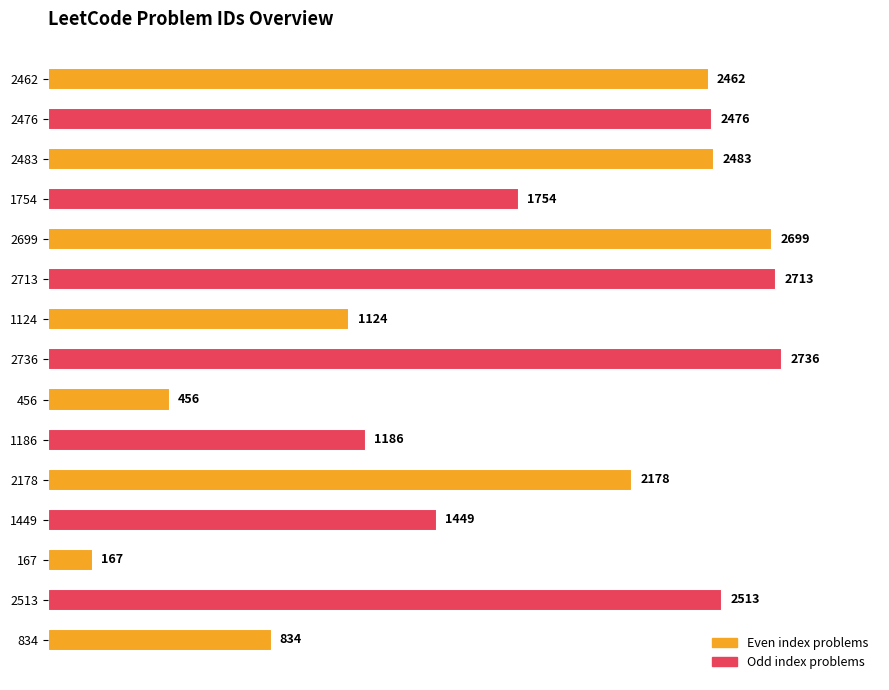

Rank the categories by value from highest to lowest.

2736, 2713, 2699, 2513, 2483, 2476, 2462, 2178, 1754, 1449, 1186, 1124, 834, 456, 167